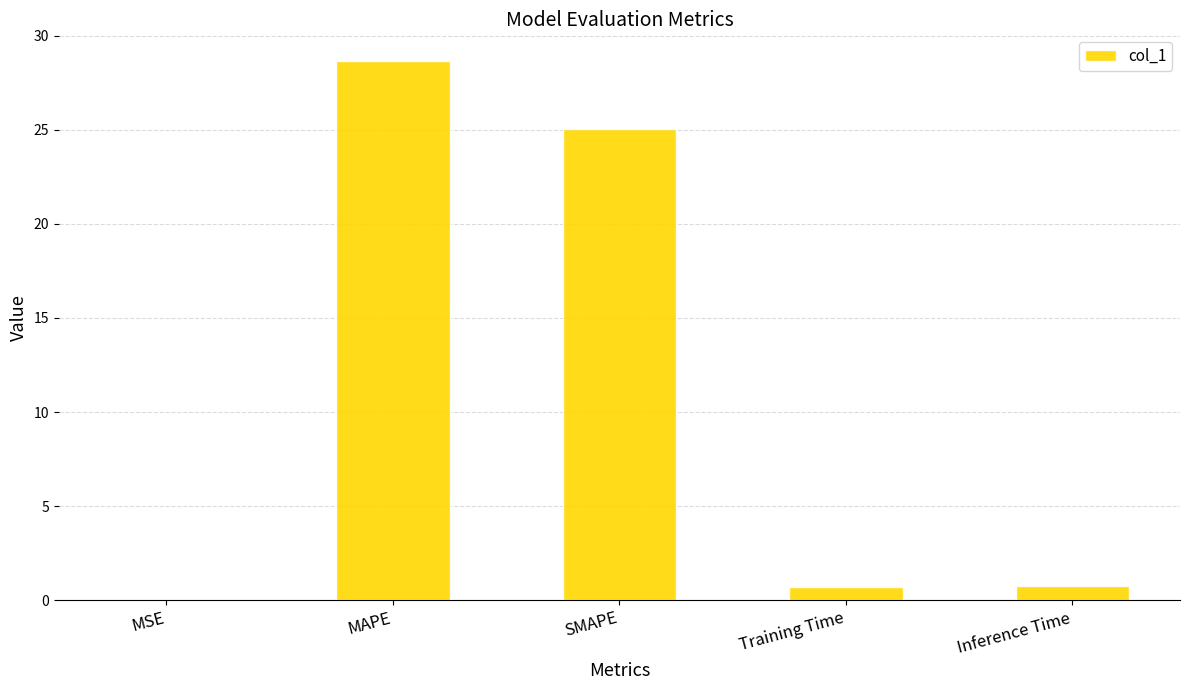

What is the change in value from SMAPE to Training Time?

-24.3